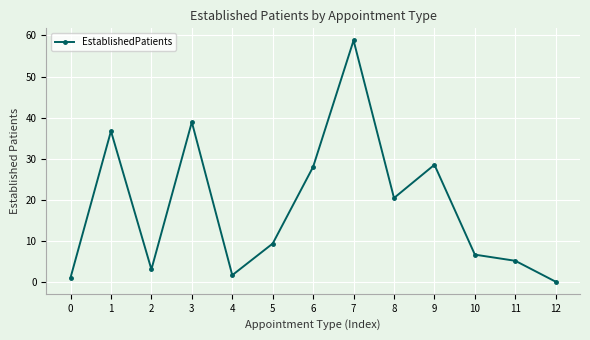

Does the chart display data point markers on the line(s)?

Yes